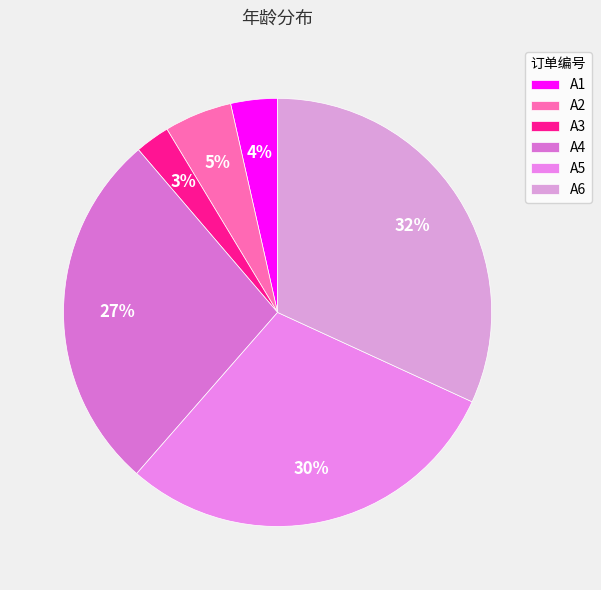

Count the number of slices in the pie.

6